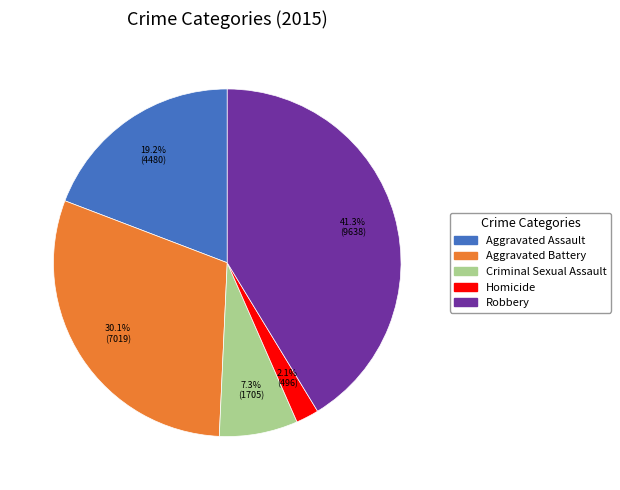

Does Aggravated Battery account for over 50% of the chart?

No